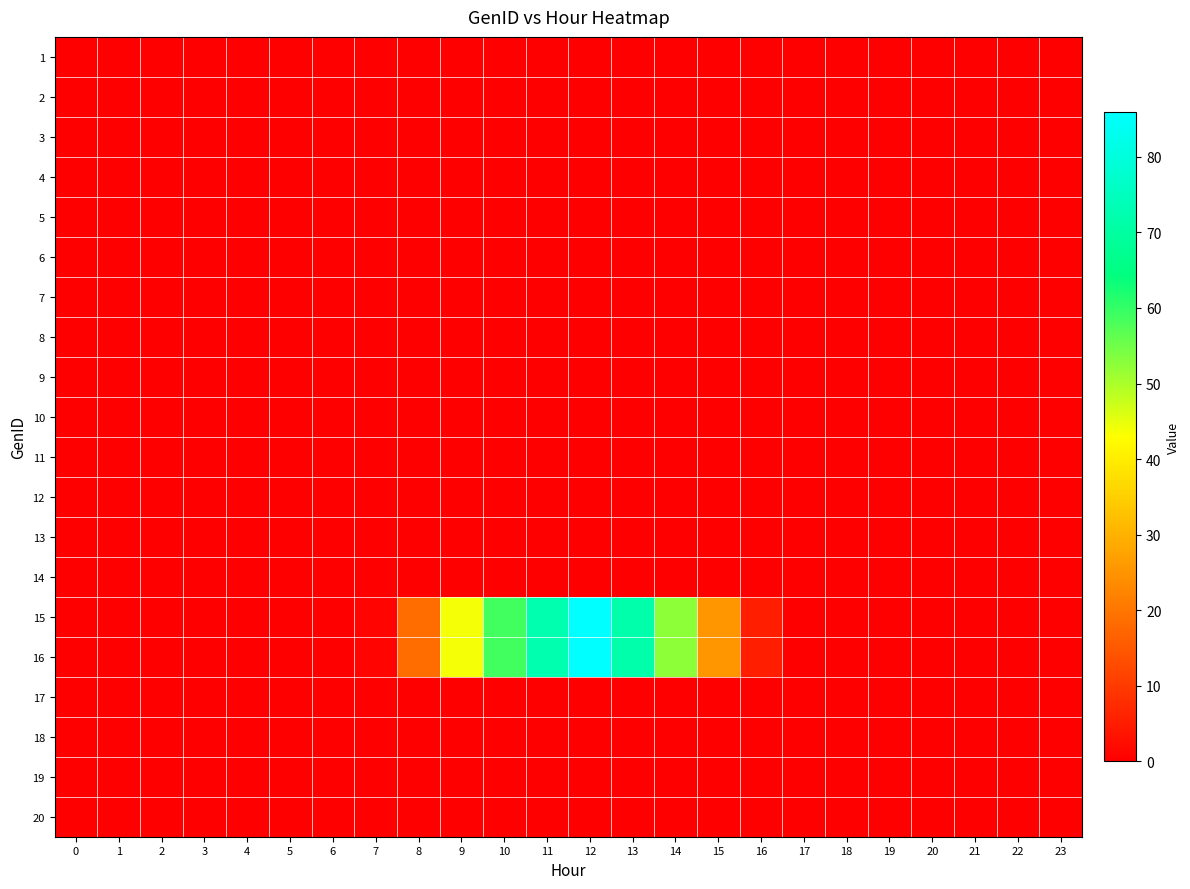

Reading left to right, list all the values displayed in this chart.

1: 0=0.0	1=0.0	2=0.0	3=0.0	4=0.0	5=0.0	6=0.0	7=0.0	8=0.0	9=0.0	10=0.0	11=0.0	12=0.0	13=0.0	14=0.0	15=0.0	16=0.0	17=0.0	18=0.0	19=0.0	20=0.0	21=0.0	22=0.0	23=0.0
2: 0=0.0	1=0.0	2=0.0	3=0.0	4=0.0	5=0.0	6=0.0	7=0.0	8=0.0	9=0.0	10=0.0	11=0.0	12=0.0	13=0.0	14=0.0	15=0.0	16=0.0	17=0.0	18=0.0	19=0.0	20=0.0	21=0.0	22=0.0	23=0.0
3: 0=0.0	1=0.0	2=0.0	3=0.0	4=0.0	5=0.0	6=0.0	7=0.0	8=0.0	9=0.0	10=0.0	11=0.0	12=0.0	13=0.0	14=0.0	15=0.0	16=0.0	17=0.0	18=0.0	19=0.0	20=0.0	21=0.0	22=0.0	23=0.0
4: 0=0.0	1=0.0	2=0.0	3=0.0	4=0.0	5=0.0	6=0.0	7=0.0	8=0.0	9=0.0	10=0.0	11=0.0	12=0.0	13=0.0	14=0.0	15=0.0	16=0.0	17=0.0	18=0.0	19=0.0	20=0.0	21=0.0	22=0.0	23=0.0
5: 0=0.0	1=0.0	2=0.0	3=0.0	4=0.0	5=0.0	6=0.0	7=0.0	8=0.0	9=0.0	10=0.0	11=0.0	12=0.0	13=0.0	14=0.0	15=0.0	16=0.0	17=0.0	18=0.0	19=0.0	20=0.0	21=0.0	22=0.0	23=0.0
6: 0=0.0	1=0.0	2=0.0	3=0.0	4=0.0	5=0.0	6=0.0	7=0.0	8=0.0	9=0.0	10=0.0	11=0.0	12=0.0	13=0.0	14=0.0	15=0.0	16=0.0	17=0.0	18=0.0	19=0.0	20=0.0	21=0.0	22=0.0	23=0.0
7: 0=0.0	1=0.0	2=0.0	3=0.0	4=0.0	5=0.0	6=0.0	7=0.0	8=0.0	9=0.0	10=0.0	11=0.0	12=0.0	13=0.0	14=0.0	15=0.0	16=0.0	17=0.0	18=0.0	19=0.0	20=0.0	21=0.0	22=0.0	23=0.0
8: 0=0.0	1=0.0	2=0.0	3=0.0	4=0.0	5=0.0	6=0.0	7=0.0	8=0.0	9=0.0	10=0.0	11=0.0	12=0.0	13=0.0	14=0.0	15=0.0	16=0.0	17=0.0	18=0.0	19=0.0	20=0.0	21=0.0	22=0.0	23=0.0
9: 0=0.0	1=0.0	2=0.0	3=0.0	4=0.0	5=0.0	6=0.0	7=0.0	8=0.0	9=0.0	10=0.0	11=0.0	12=0.0	13=0.0	14=0.0	15=0.0	16=0.0	17=0.0	18=0.0	19=0.0	20=0.0	21=0.0	22=0.0	23=0.0
10: 0=0.0	1=0.0	2=0.0	3=0.0	4=0.0	5=0.0	6=0.0	7=0.0	8=0.0	9=0.0	10=0.0	11=0.0	12=0.0	13=0.0	14=0.0	15=0.0	16=0.0	17=0.0	18=0.0	19=0.0	20=0.0	21=0.0	22=0.0	23=0.0
11: 0=0.0	1=0.0	2=0.0	3=0.0	4=0.0	5=0.0	6=0.0	7=0.0	8=0.0	9=0.0	10=0.0	11=0.0	12=0.0	13=0.0	14=0.0	15=0.0	16=0.0	17=0.0	18=0.0	19=0.0	20=0.0	21=0.0	22=0.0	23=0.0
12: 0=0.0	1=0.0	2=0.0	3=0.0	4=0.0	5=0.0	6=0.0	7=0.0	8=0.0	9=0.0	10=0.0	11=0.0	12=0.0	13=0.0	14=0.0	15=0.0	16=0.0	17=0.0	18=0.0	19=0.0	20=0.0	21=0.0	22=0.0	23=0.0
13: 0=0.0	1=0.0	2=0.0	3=0.0	4=0.0	5=0.0	6=0.0	7=0.0	8=0.0	9=0.0	10=0.0	11=0.0	12=0.0	13=0.0	14=0.0	15=0.0	16=0.0	17=0.0	18=0.0	19=0.0	20=0.0	21=0.0	22=0.0	23=0.0
14: 0=0.0	1=0.0	2=0.0	3=0.0	4=0.0	5=0.0	6=0.0	7=0.0	8=0.0	9=0.0	10=0.0	11=0.0	12=0.0	13=0.0	14=0.0	15=0.0	16=0.0	17=0.0	18=0.0	19=0.0	20=0.0	21=0.0	22=0.0	23=0.0
15: 0=0.0	1=0.0	2=0.0	3=0.0	4=0.0	5=0.0	6=0.0	7=0.9	8=18.4	9=43.8	10=59.0	11=72.3	12=85.9	13=71.7	14=52.7	15=25.3	16=5.3	17=0.0	18=0.0	19=0.0	20=0.0	21=0.0	22=0.0	23=0.0
16: 0=0.0	1=0.0	2=0.0	3=0.0	4=0.0	5=0.0	6=0.0	7=0.9	8=18.4	9=43.8	10=59.0	11=72.3	12=85.9	13=71.7	14=52.7	15=25.3	16=5.3	17=0.0	18=0.0	19=0.0	20=0.0	21=0.0	22=0.0	23=0.0
17: 0=0.0	1=0.0	2=0.0	3=0.0	4=0.0	5=0.0	6=0.0	7=0.0	8=0.0	9=0.0	10=0.0	11=0.0	12=0.0	13=0.0	14=0.0	15=0.0	16=0.0	17=0.0	18=0.0	19=0.0	20=0.0	21=0.0	22=0.0	23=0.0
18: 0=0.0	1=0.0	2=0.0	3=0.0	4=0.0	5=0.0	6=0.0	7=0.0	8=0.0	9=0.0	10=0.0	11=0.0	12=0.0	13=0.0	14=0.0	15=0.0	16=0.0	17=0.0	18=0.0	19=0.0	20=0.0	21=0.0	22=0.0	23=0.0
19: 0=0.0	1=0.0	2=0.0	3=0.0	4=0.0	5=0.0	6=0.0	7=0.0	8=0.0	9=0.0	10=0.0	11=0.0	12=0.0	13=0.0	14=0.0	15=0.0	16=0.0	17=0.0	18=0.0	19=0.0	20=0.0	21=0.0	22=0.0	23=0.0
20: 0=0.0	1=0.0	2=0.0	3=0.0	4=0.0	5=0.0	6=0.0	7=0.0	8=0.0	9=0.0	10=0.0	11=0.0	12=0.0	13=0.0	14=0.0	15=0.0	16=0.0	17=0.0	18=0.0	19=0.0	20=0.0	21=0.0	22=0.0	23=0.0